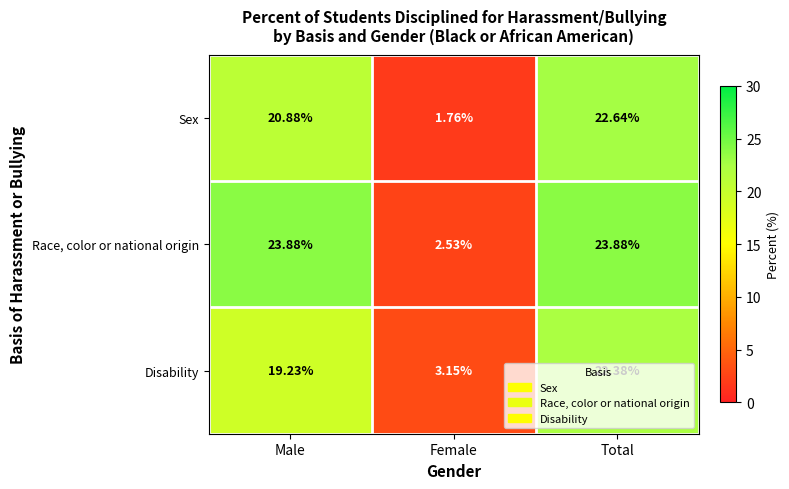

At how many categories does at least one series exceed 8?

2